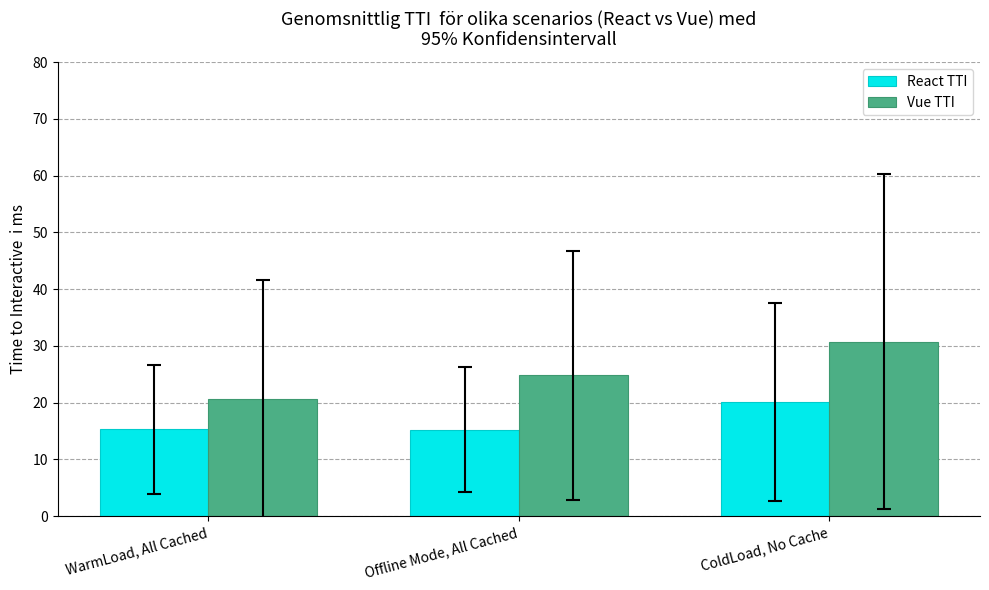

List the series in order of their peak value, highest first.

Vue TTI, React TTI